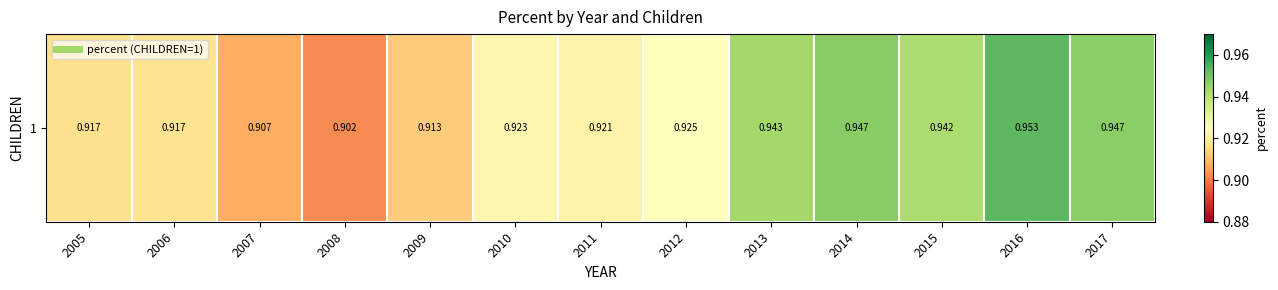

Reading right to left, transcribe all the data shown in this chart.

0.9	1.0	0.9	0.9	0.9	0.9	0.9	0.9	0.9	0.9	0.9	0.9	0.9